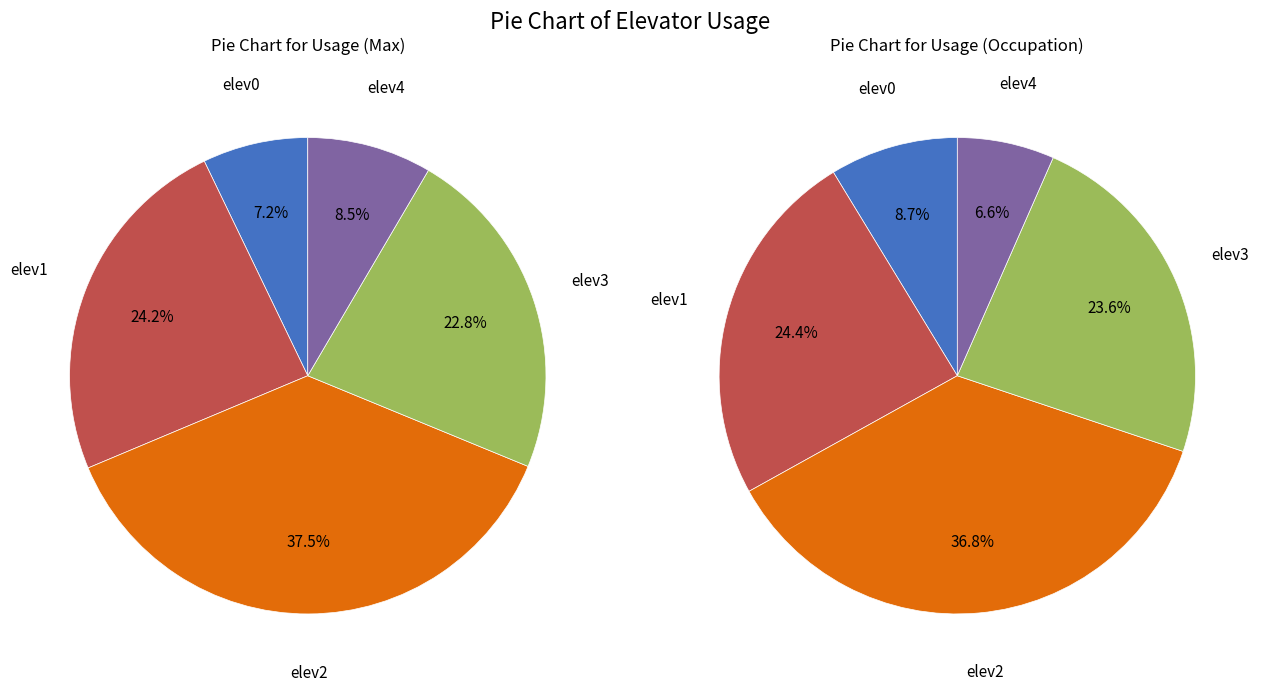

Which category has the biggest portion of the pie?

elev2